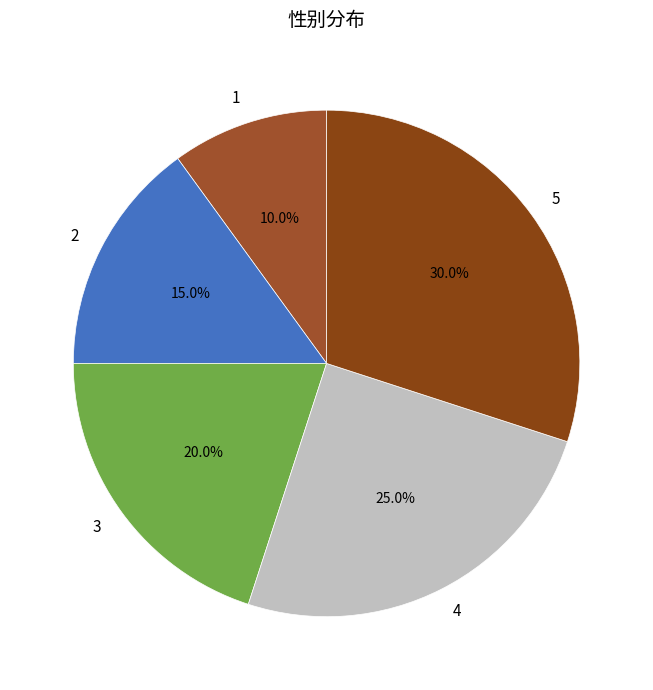

The 5 slice represents 15% of the pie. True or false?

False